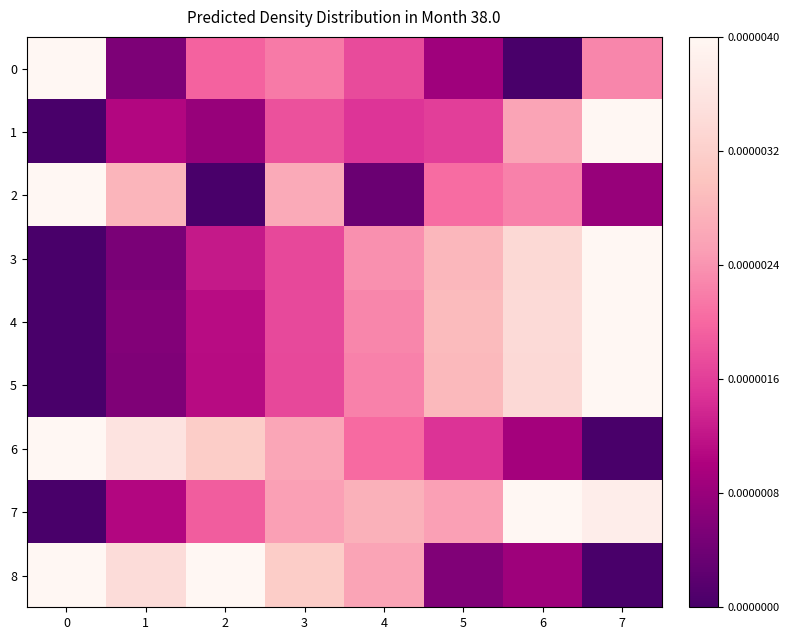

What is the spread (max minus min) of values at 3?

0.4